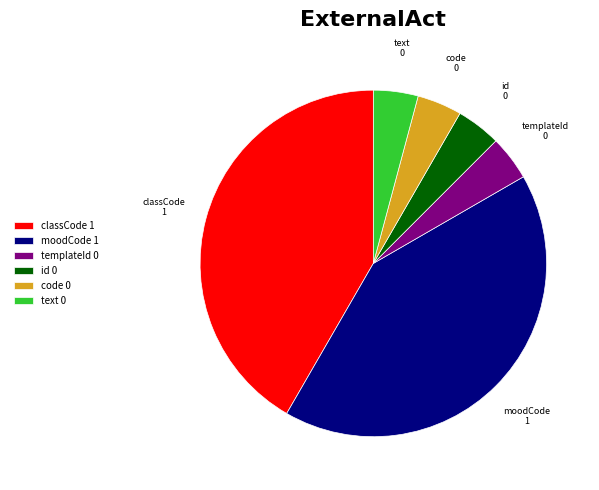

How many slices are in this pie chart?

6